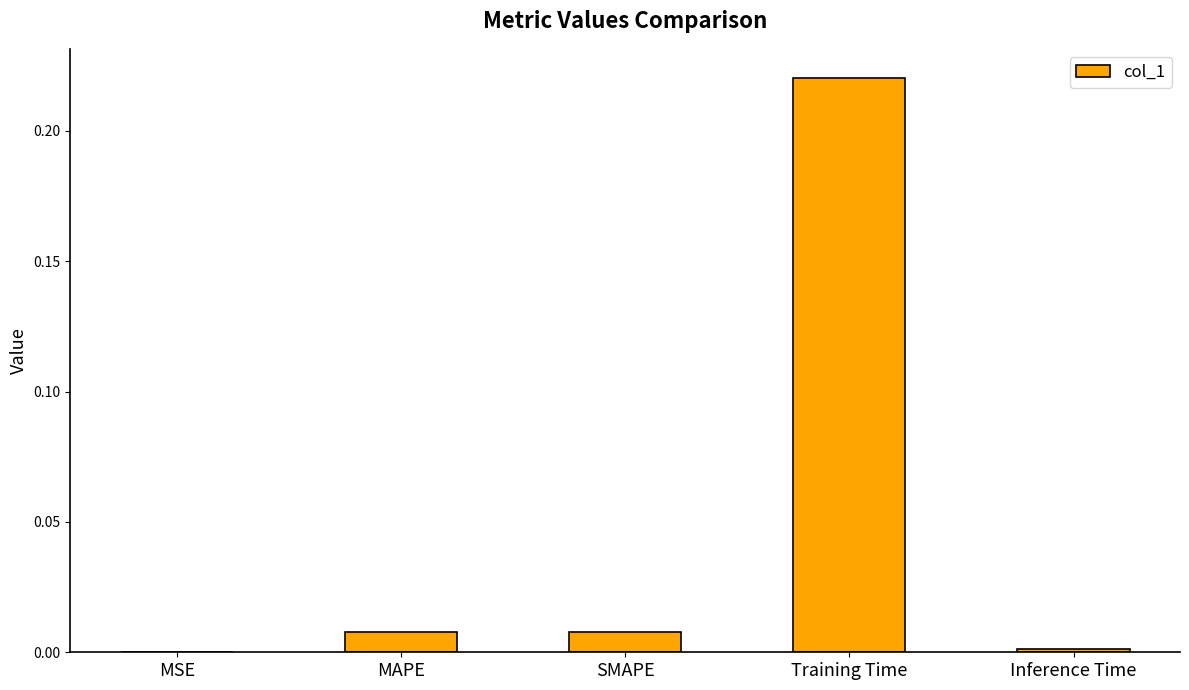

Which has a higher value, Training Time or Inference Time?

Training Time